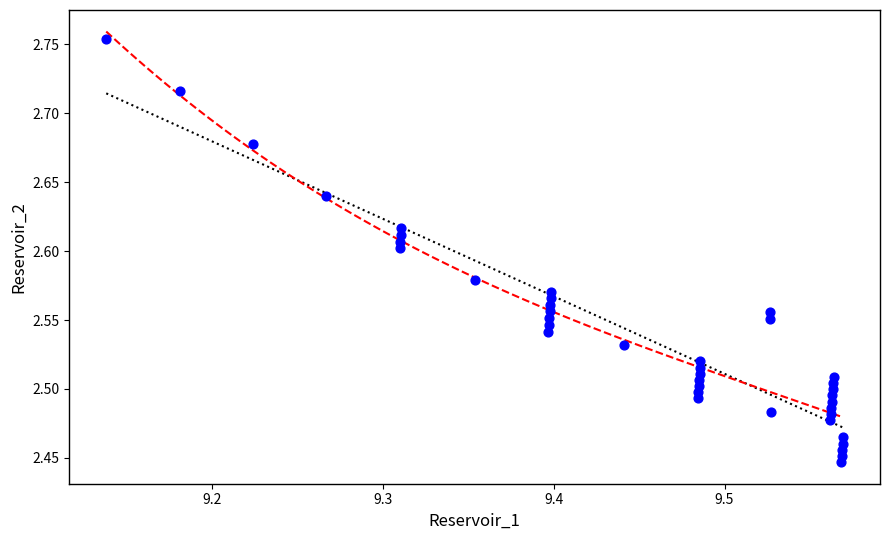

What is the range of Y values (max minus min)?

0.3